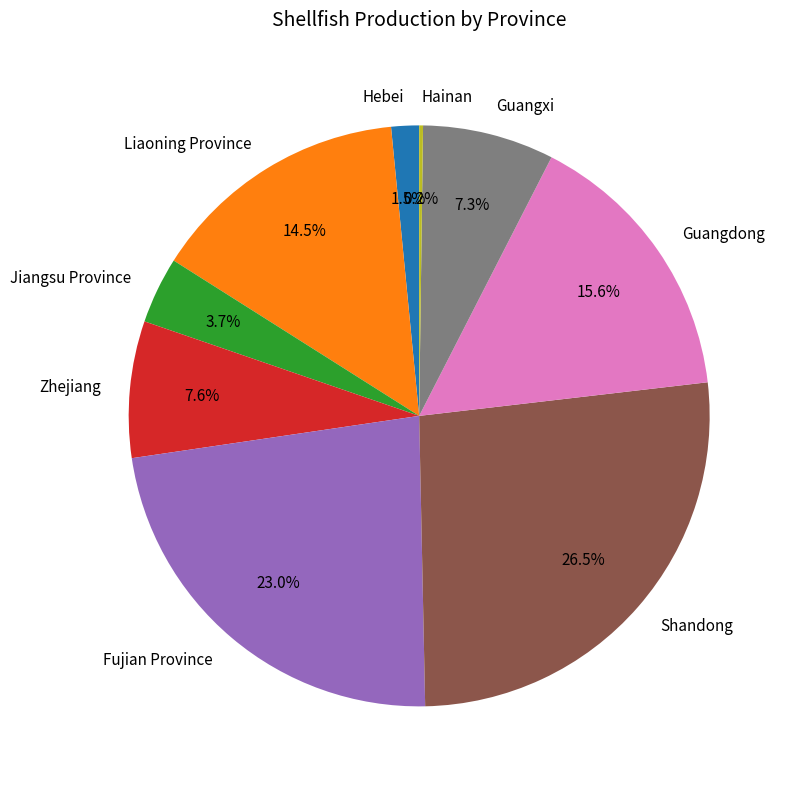

Which has a higher value, Zhejiang or Guangdong?

Guangdong